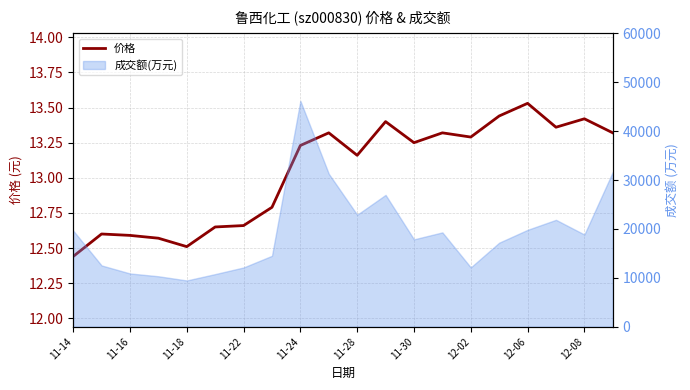

What is the maximum value shown in the chart?

13.5